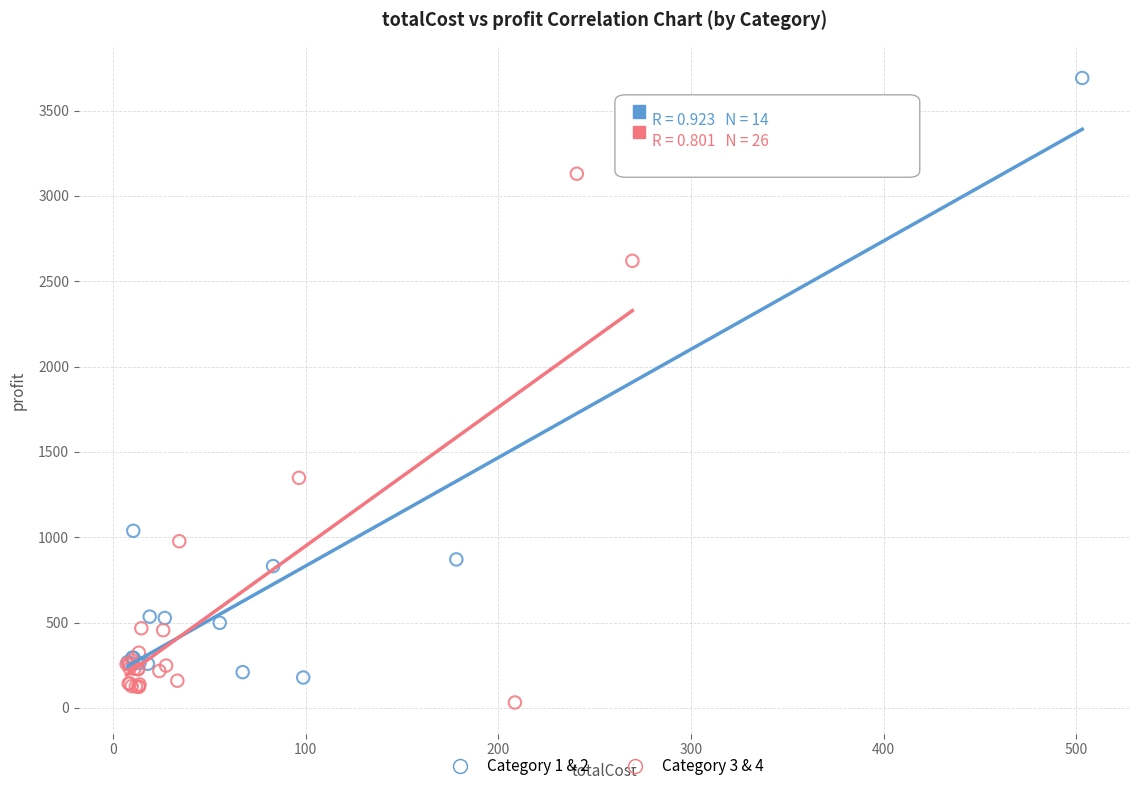

Which series reaches the maximum Y coordinate?

Category 1 & 2